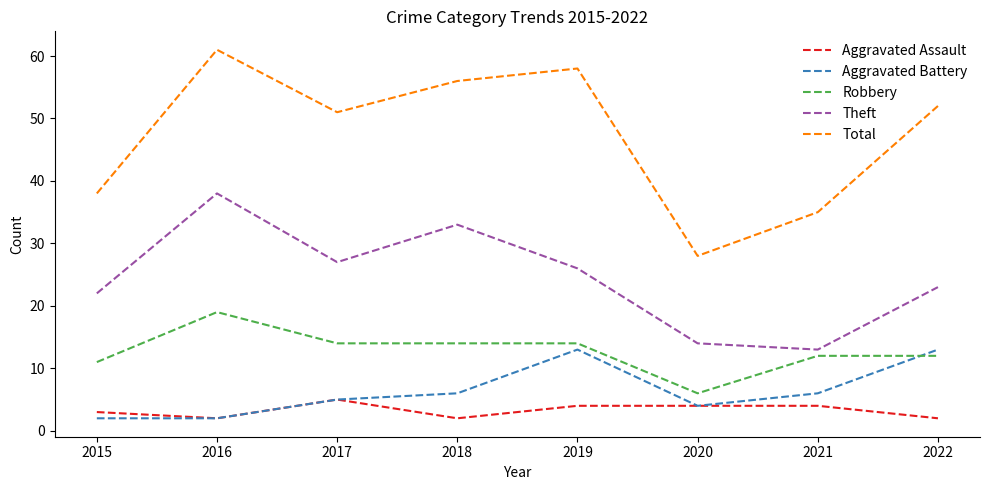

Which series has the largest total across all categories?

Total